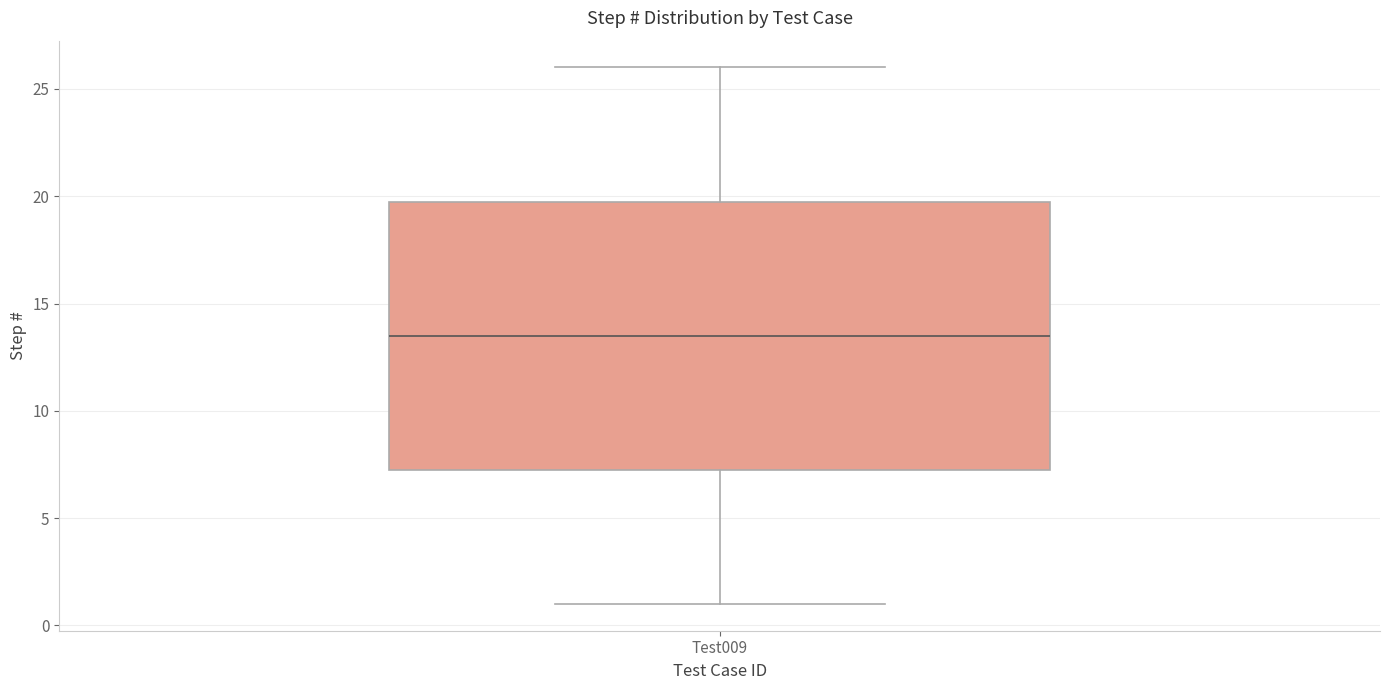

Transcribe this box plot: give where the median line is, the range the box spans, and where the two whiskers end, as read against the y-axis. The values are not printed on the chart, so give them approximately, as read against the axis.

median 13.5, box 7.5 to 20.0, whiskers 1.0 to 26.0